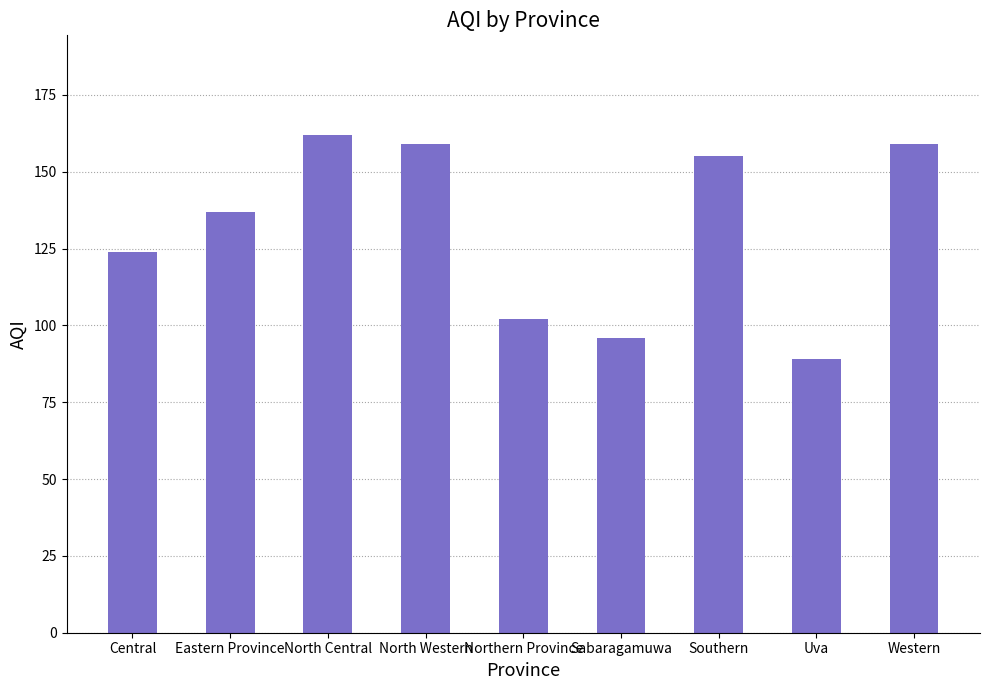

What is the value of the 5th bar from the left?

102